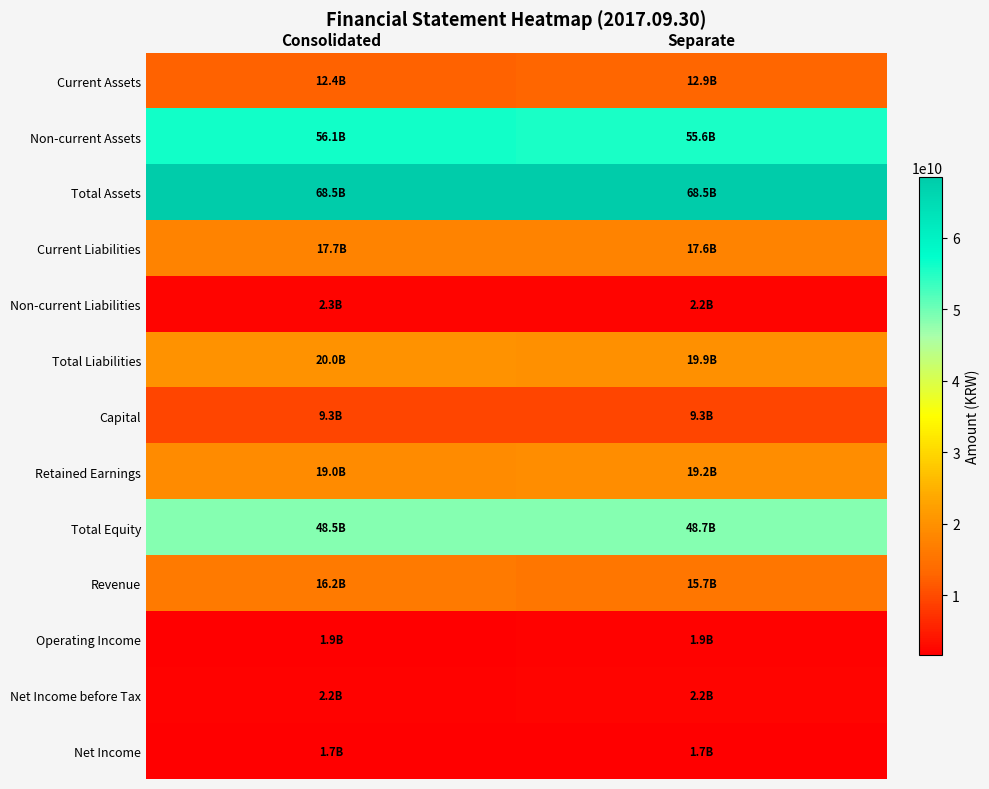

Read the Revenue value at Consolidated.

16207043333